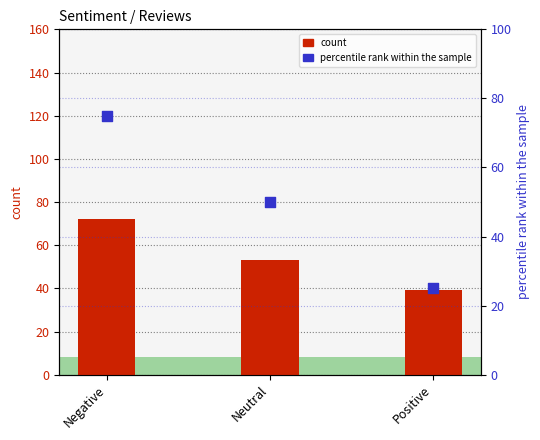

Which series has the widest spread of Y values?

percentile rank within the sample